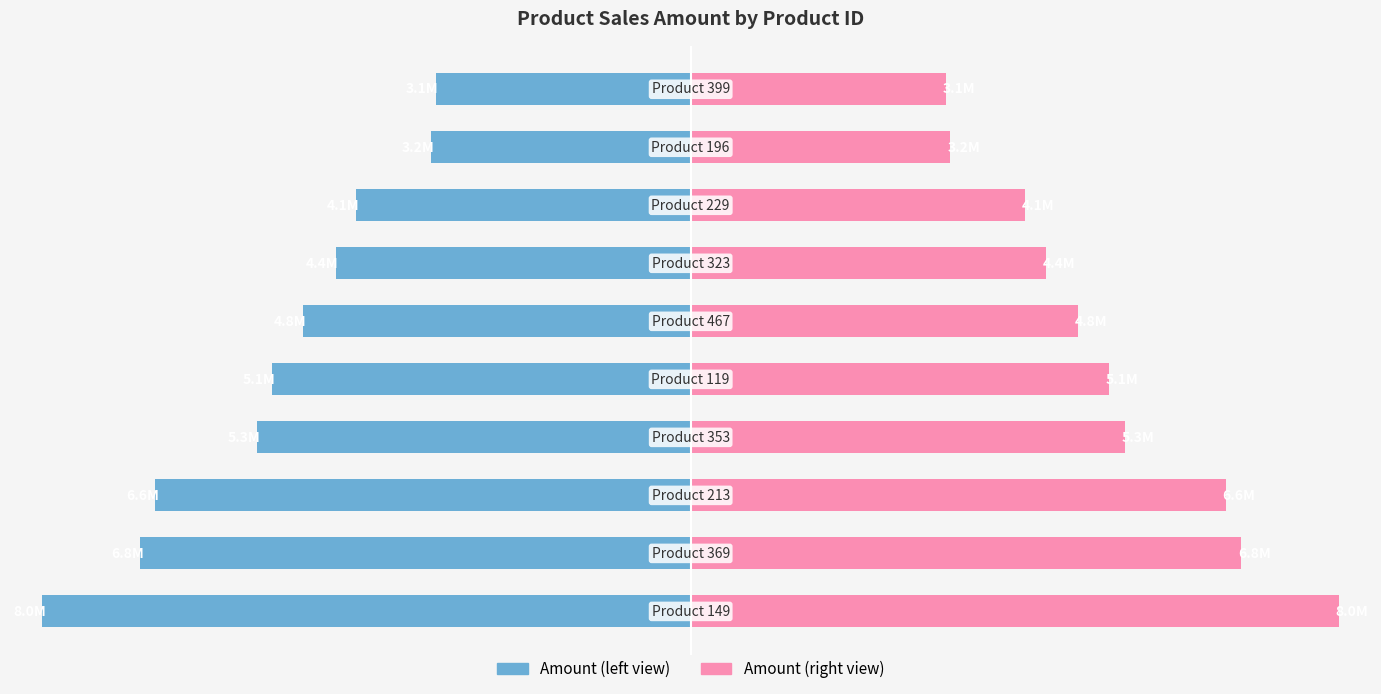

The ProductID (left) series shows -44.4 at 1. True or false?

False